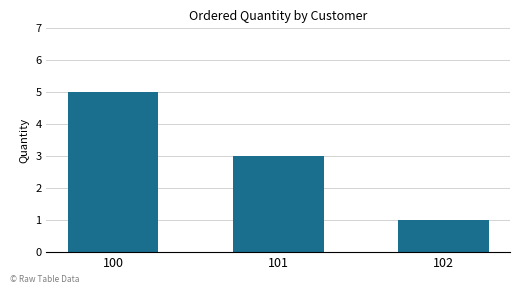

What is the average value?

3